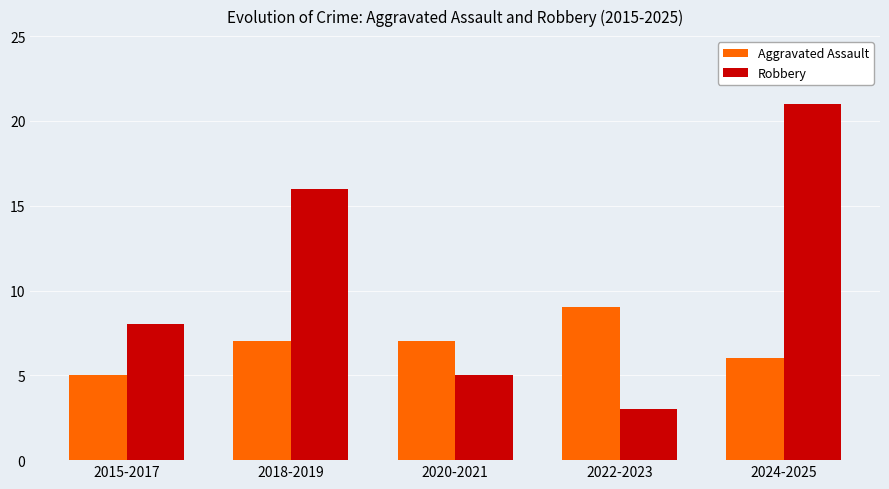

Which category has the lowest value across all series?

2022-2023